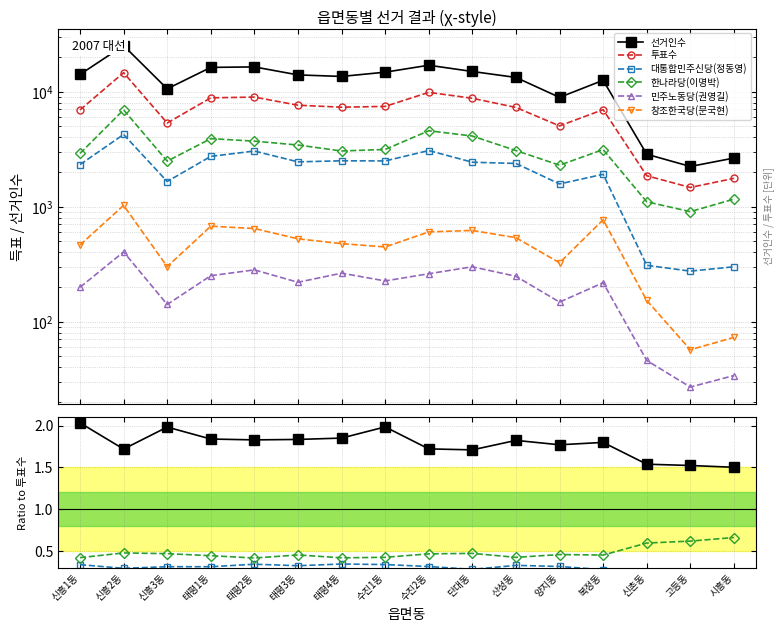

Is the value of 민주노동당(권영길) at 태평3동 greater than the value of 투표수 at 시흥동?

No